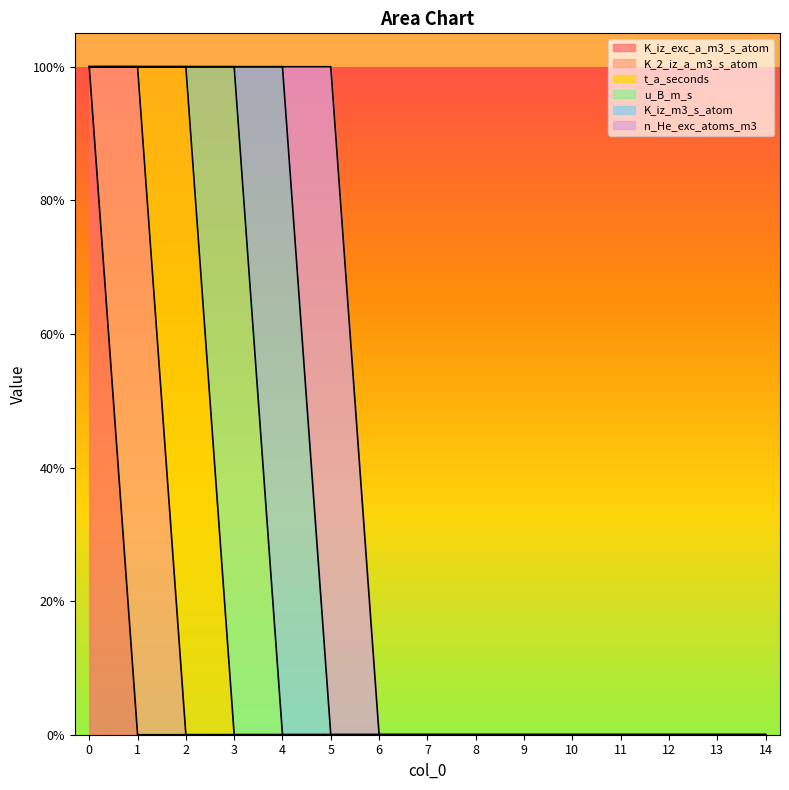

Between 8 and 9, which is larger?

8